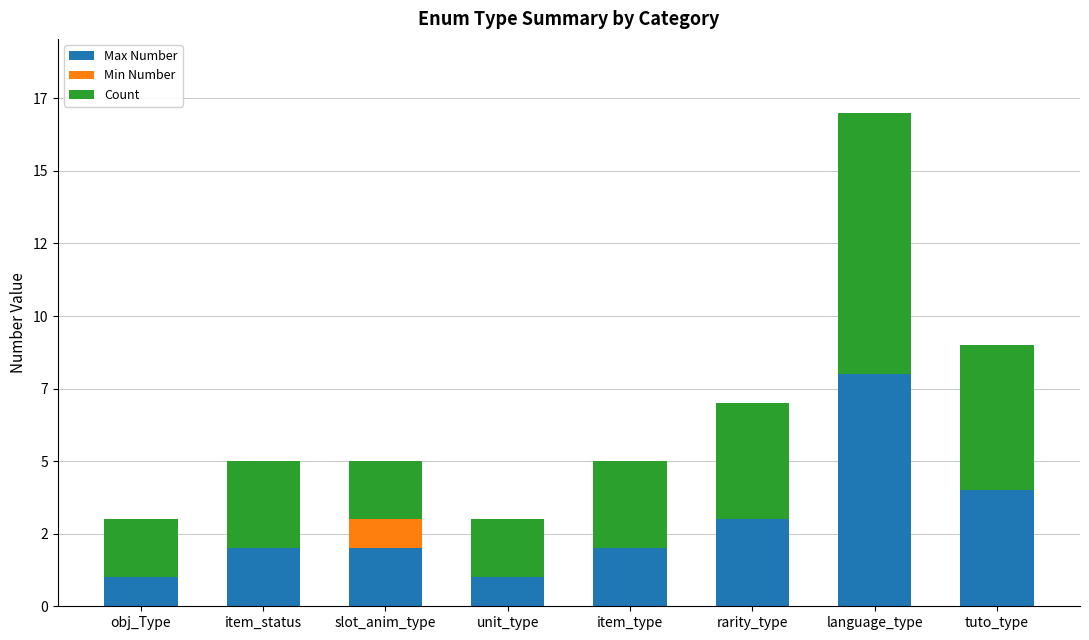

Where is Count nearest to the value 5?

tuto_type